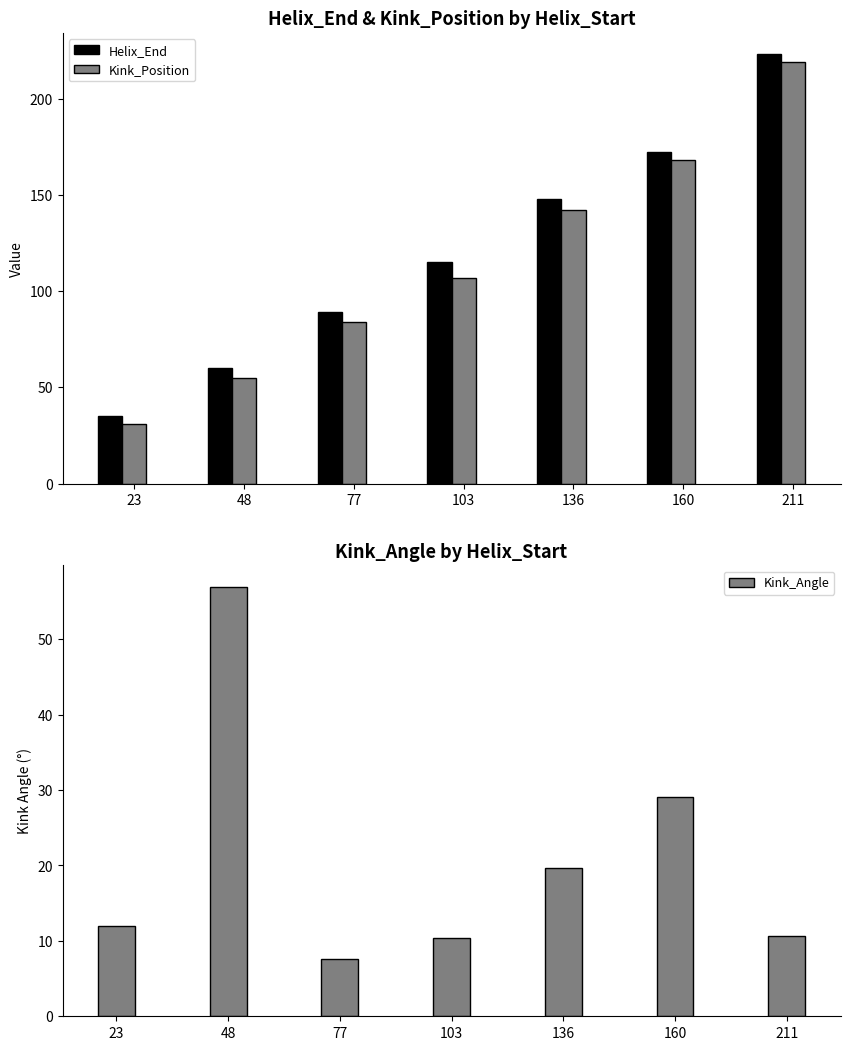

Which category has the highest value across all series?

211